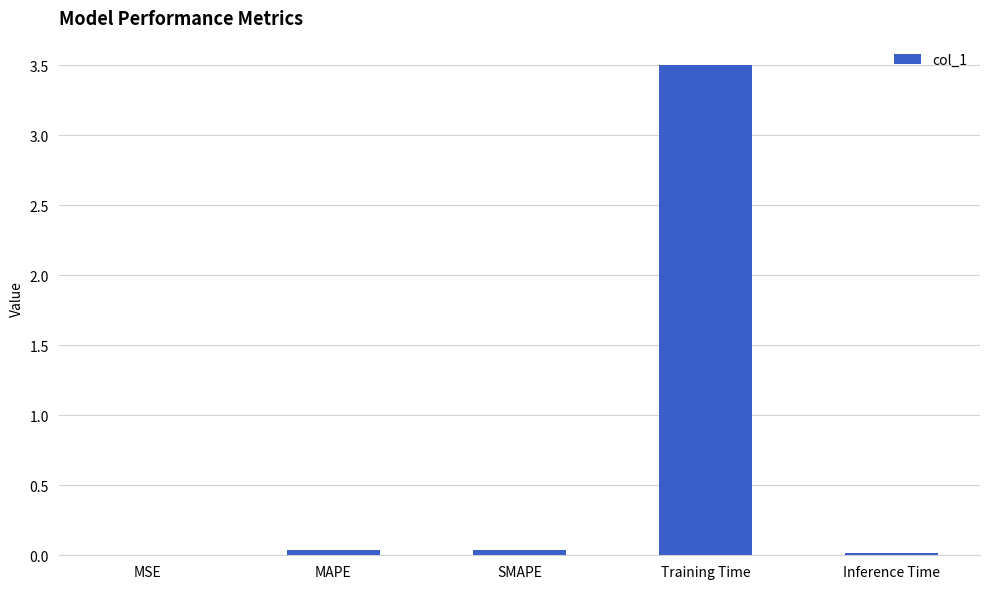

What is the greatest value displayed?

3.5